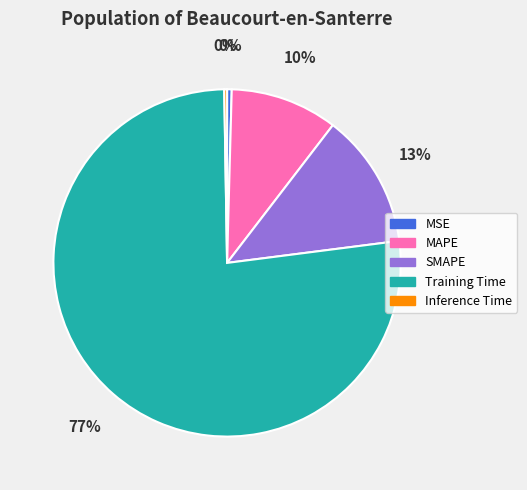

Is it true that Training Time is 77% of the pie?

True